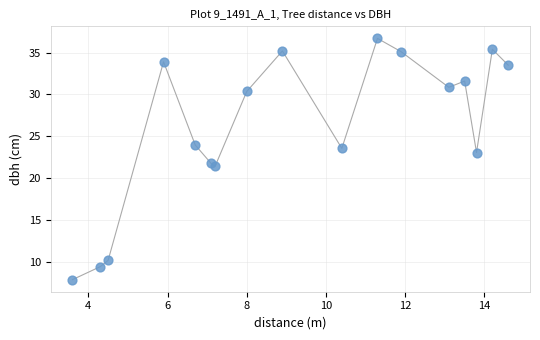

What is the range of X values (max minus min)?

11.0